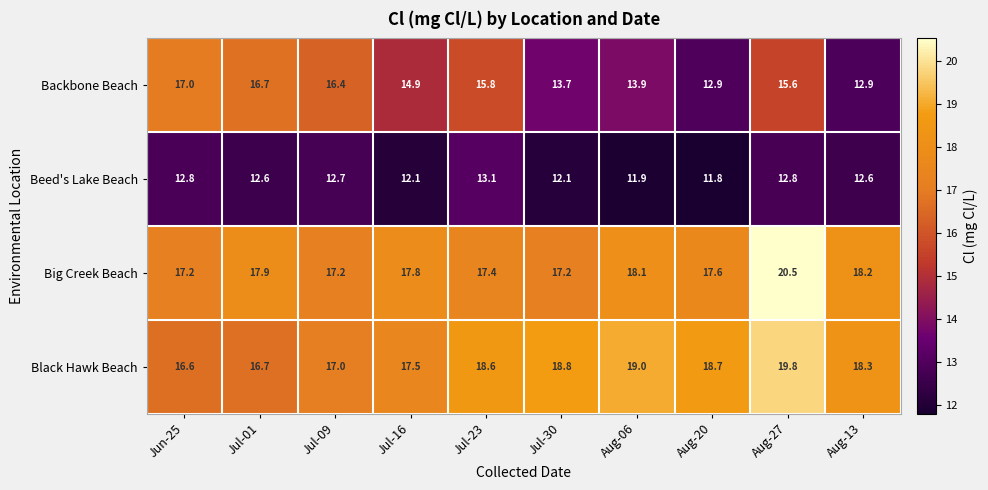

At Jul-30, list the series in order from largest to smallest.

Black Hawk Beach, Big Creek Beach, Backbone Beach, Beed's Lake Beach